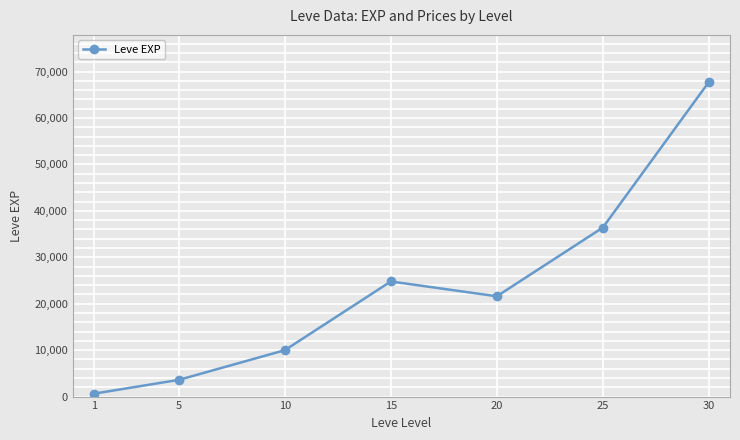

What is the value of the 1st point from the left?

630